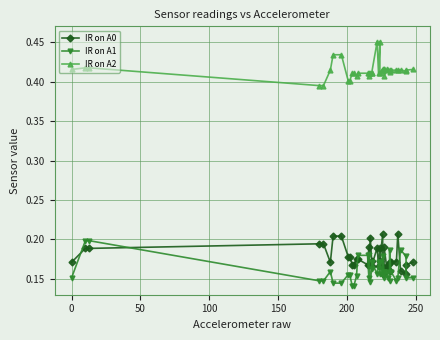

In IR on A1, how many points are lower than both neighbors (excluding endpoints)?

8